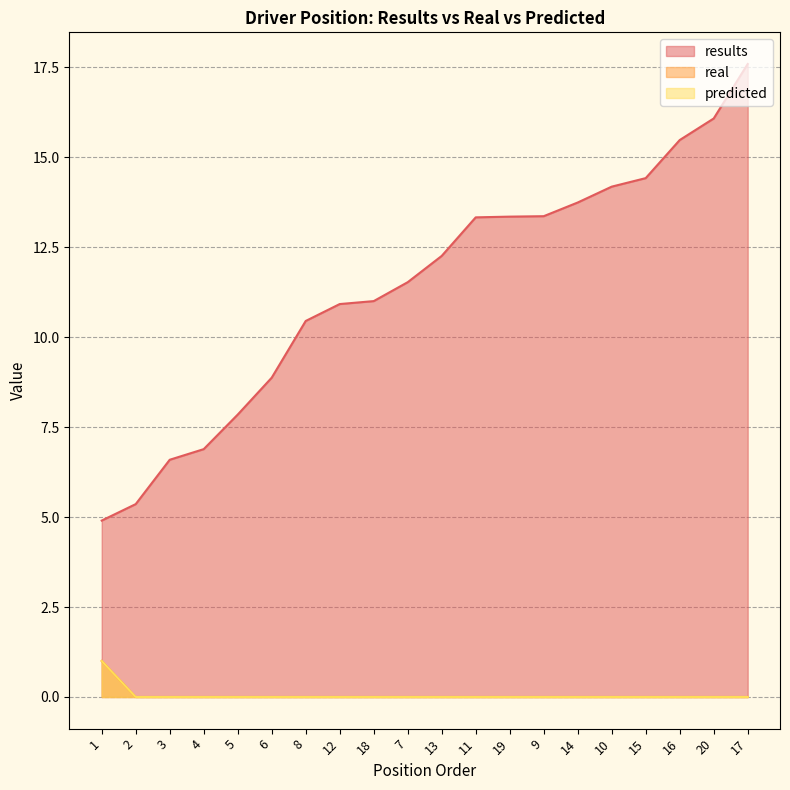

How many series are shown in this chart?

3